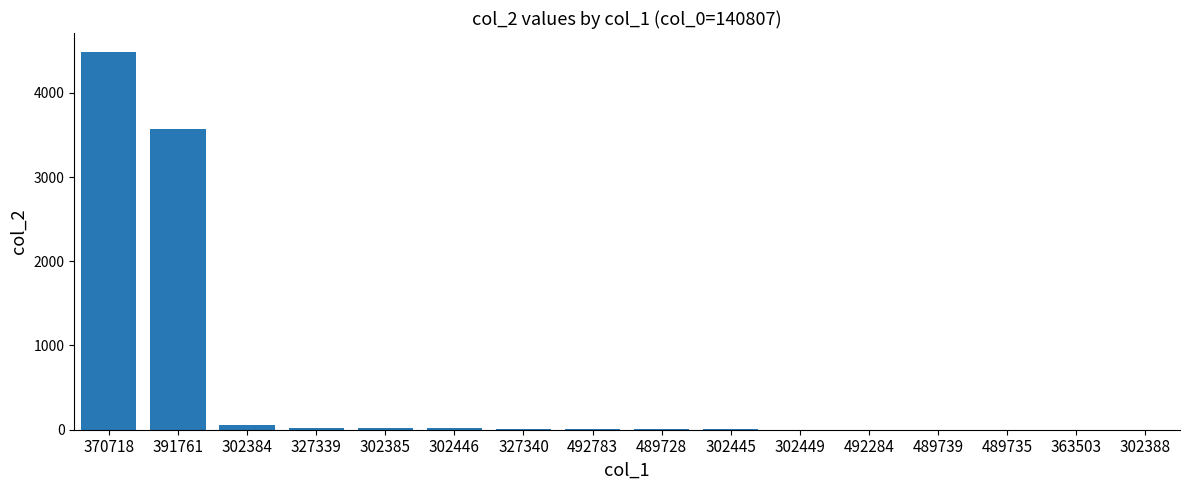

Which has a higher value, 370718 or 302445?

370718